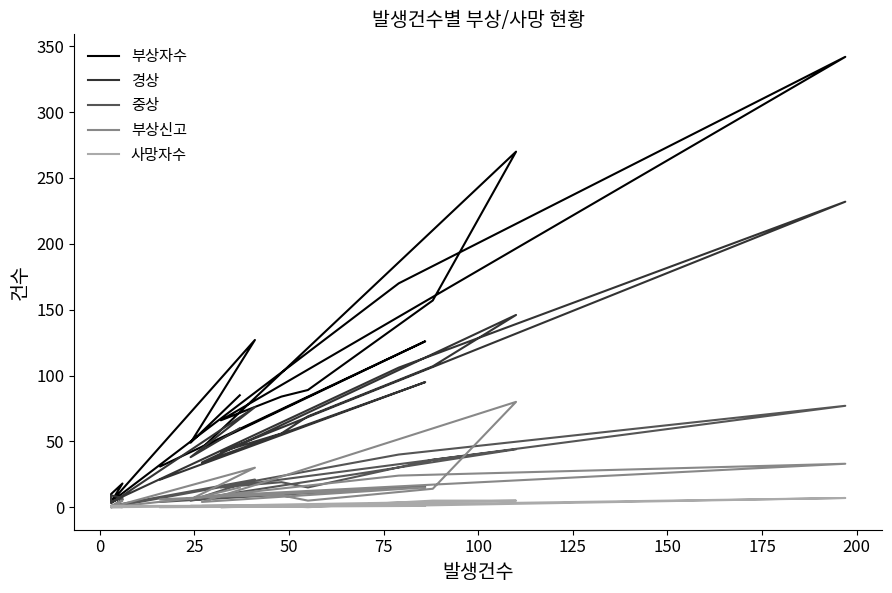

What is the difference between the 부상자수 values at 75 and 100?

8